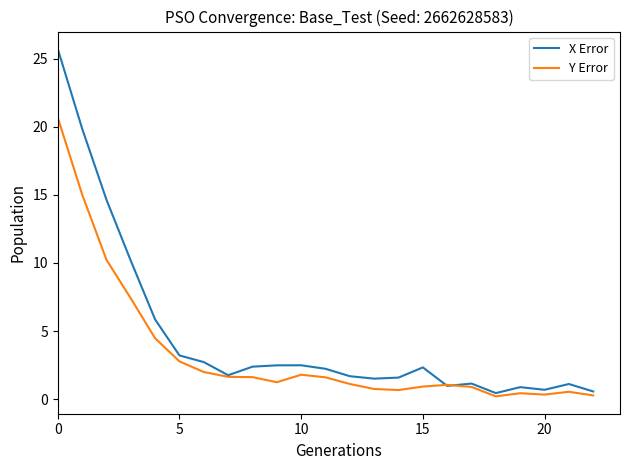

What is the maximum value for Y Error?

20.7